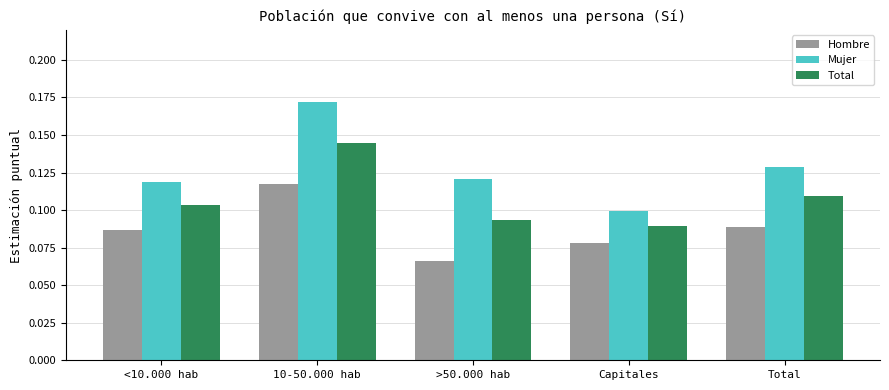

The value of Mujer at Capitales is 0.0. True or false?

False